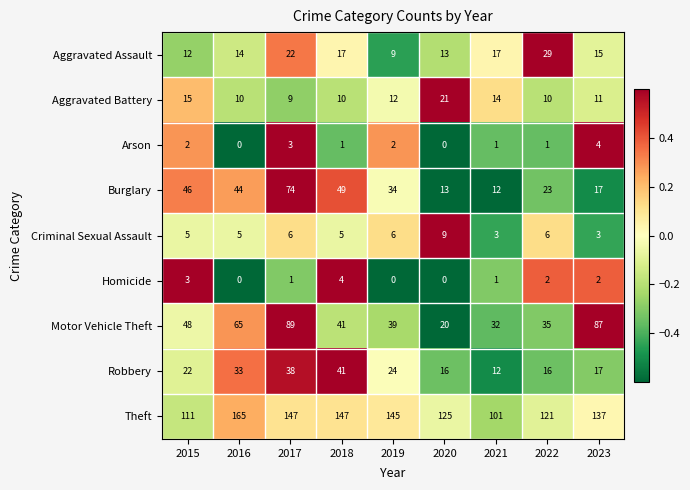

Which label corresponds to the largest value in the chart?

2016